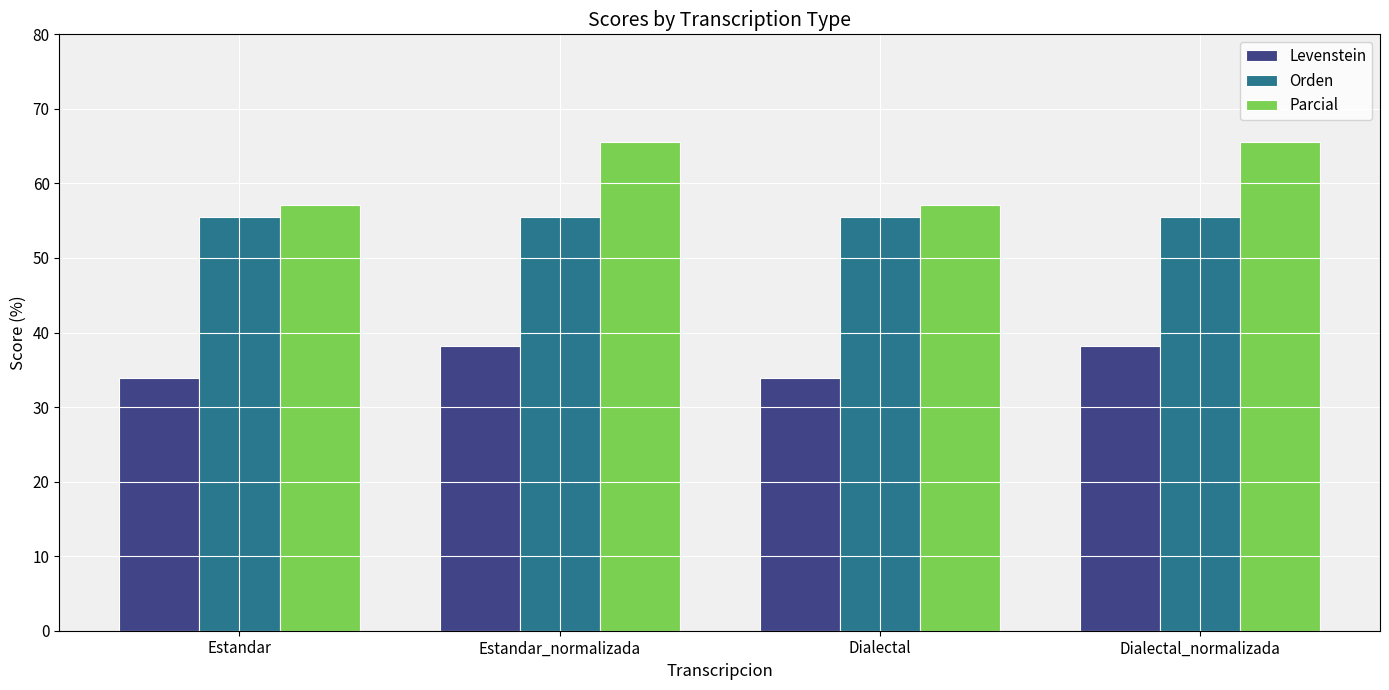

What is the label of the 4th bar from the left?

Dialectal_normalizada